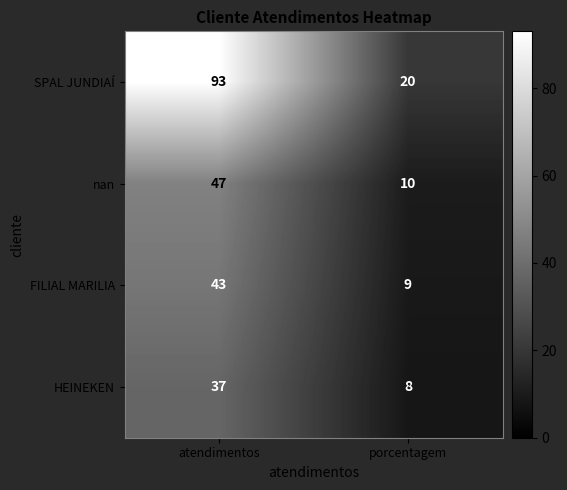

Is the value of FILIAL MARILIA at atendimentos greater than the value of HEINEKEN at atendimentos?

Yes